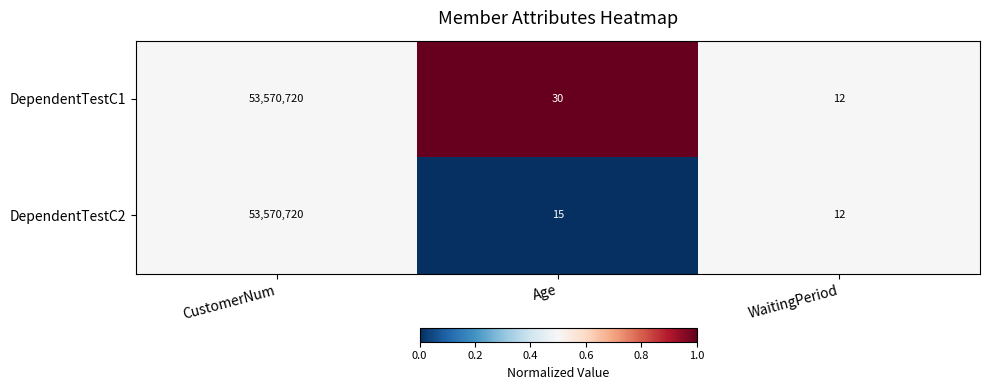

Reading left to right, extract all data points from this chart.

DependentTestC1: 53570720	30	12
DependentTestC2: 53570720	15	12